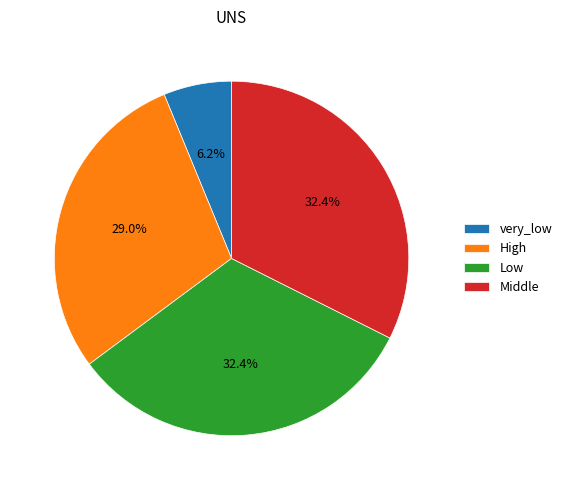

Is there a majority slice in this chart?

No